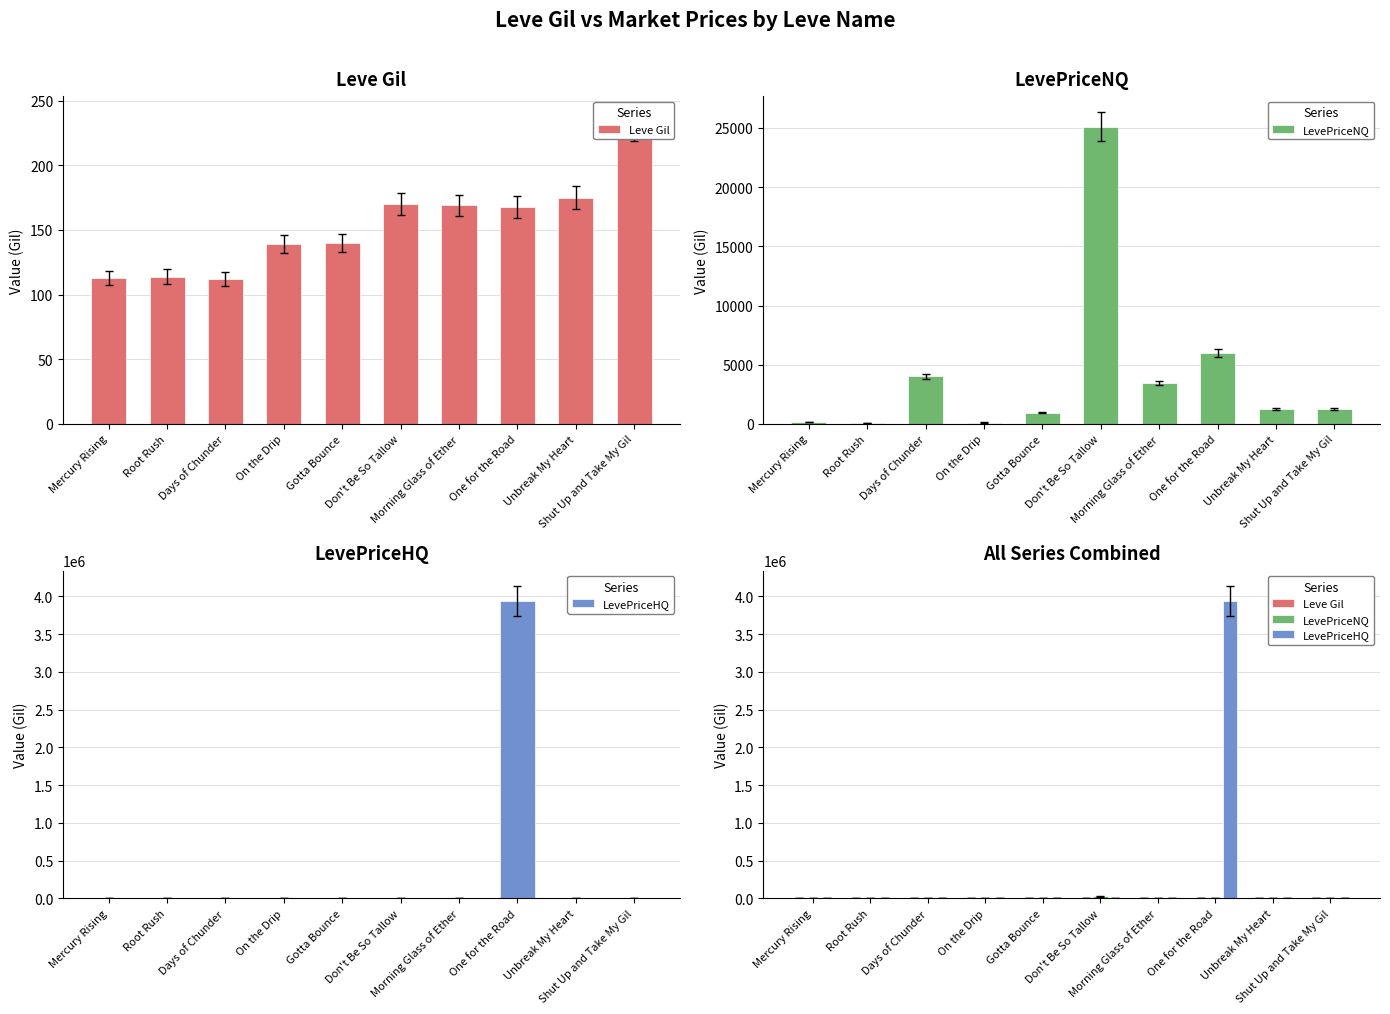

How many distinct data groups are displayed?

3